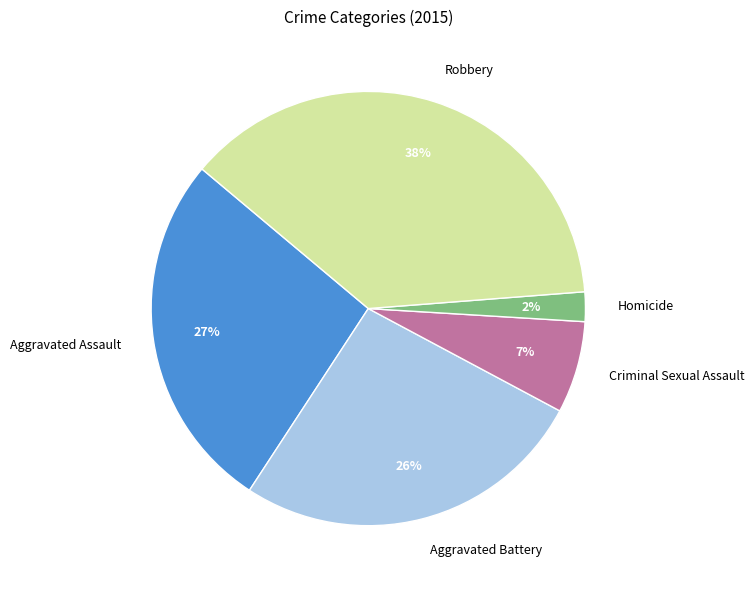

Is it true that Aggravated Assault is 40% of the pie?

False